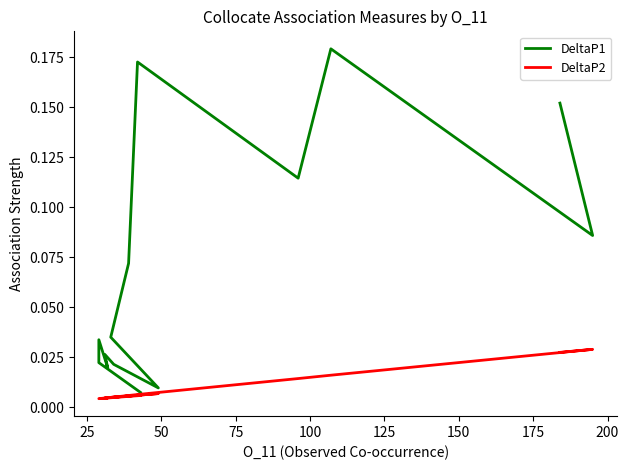

Does the chart have visible grid lines?

No